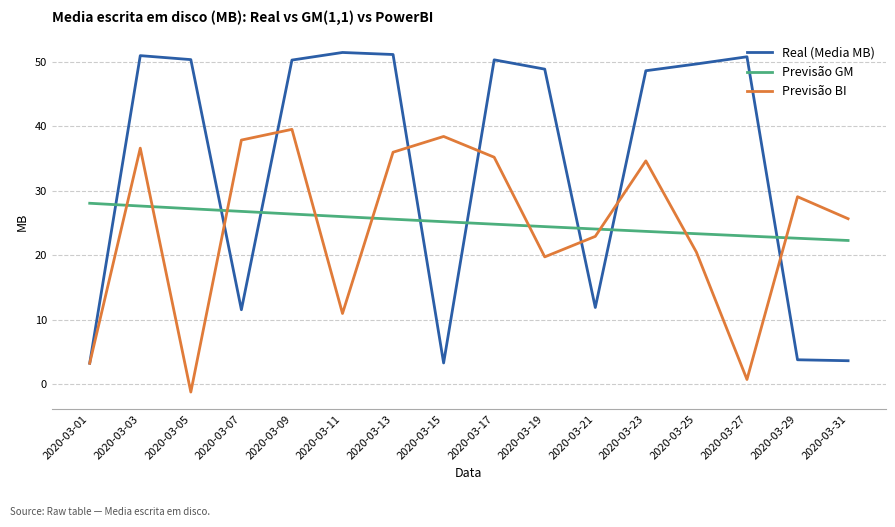

Which series has the largest total across all categories?

Real (Media MB)